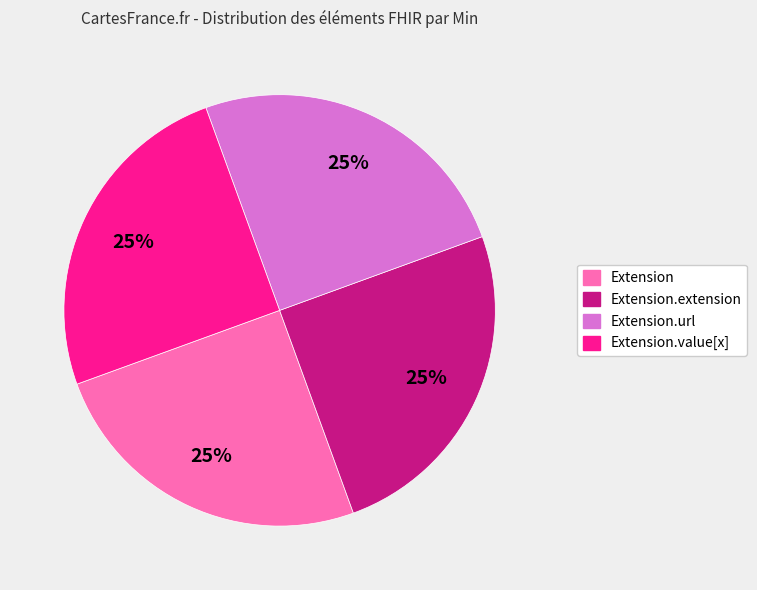

To the nearest percent, what is the average slice percentage?

25%